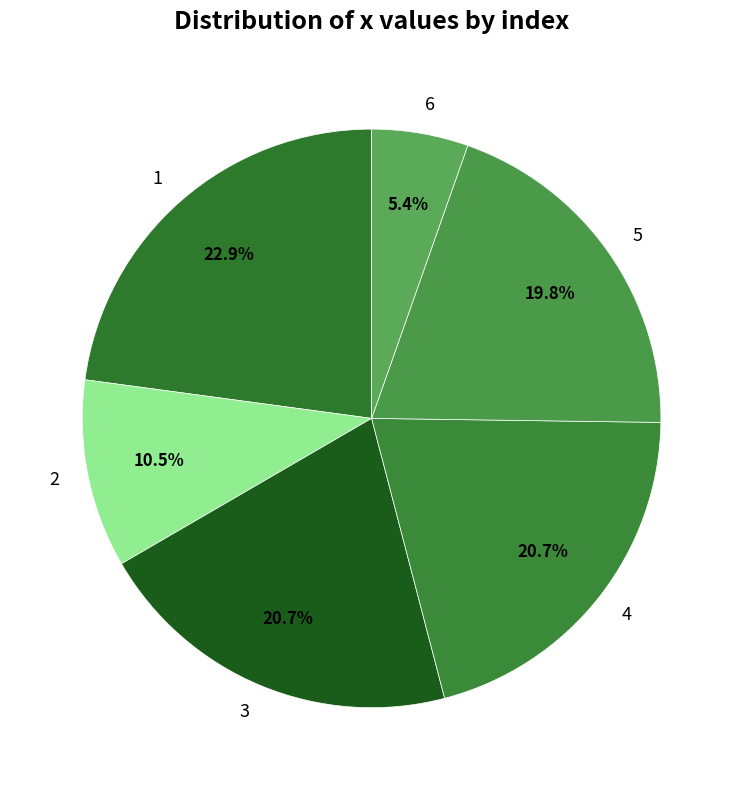

To the nearest percent, what is the difference between the 5 and 3 slice percentages?

1%